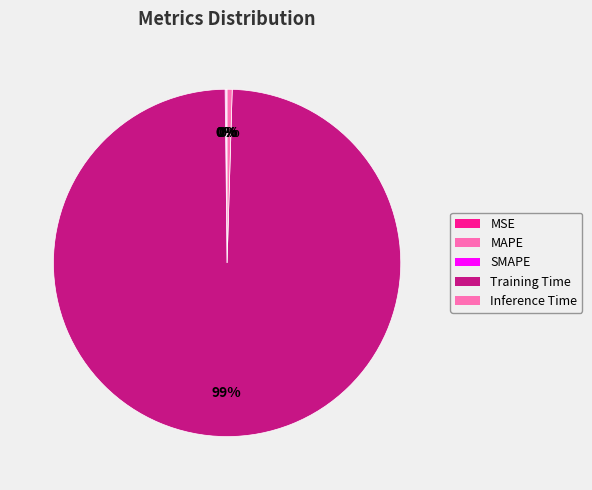

Is it true that MSE is 11% of the pie?

False